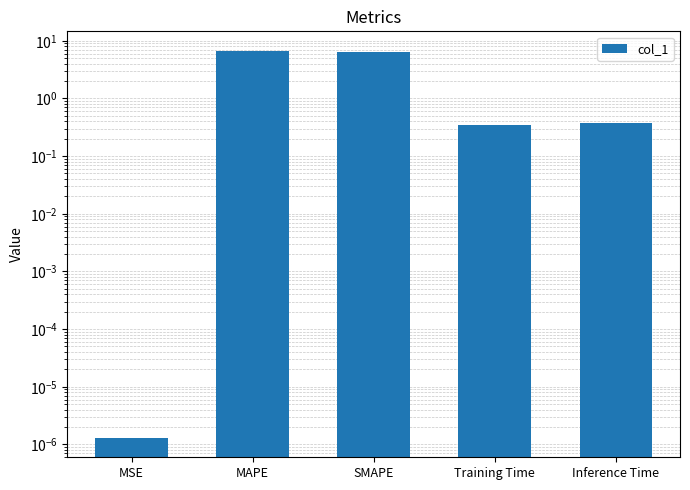

At which category does the chart reach its minimum across all series?

MSE